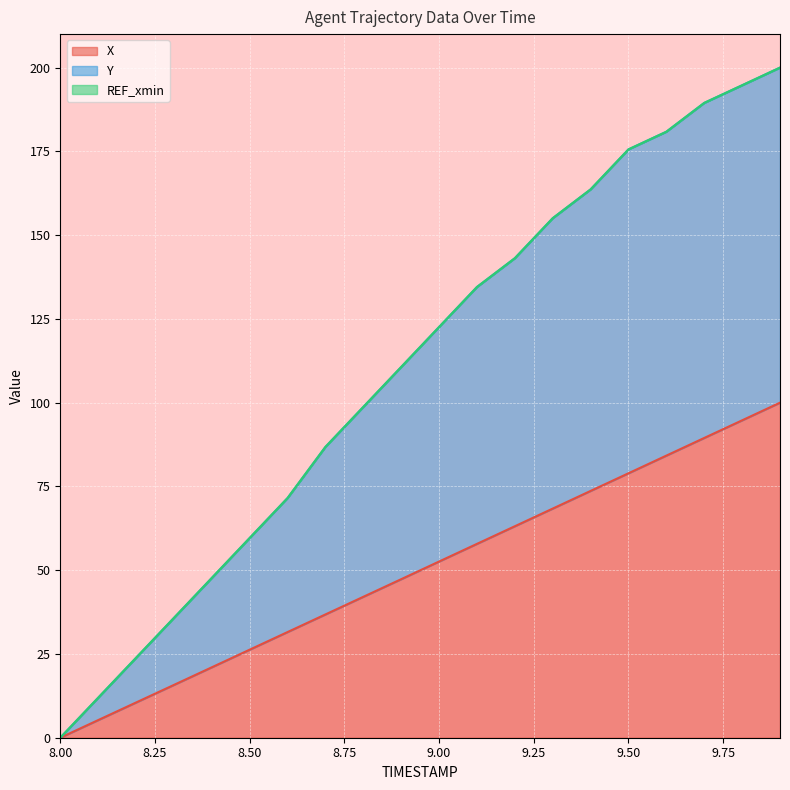

Where does the Y series first go above 122?

9.0